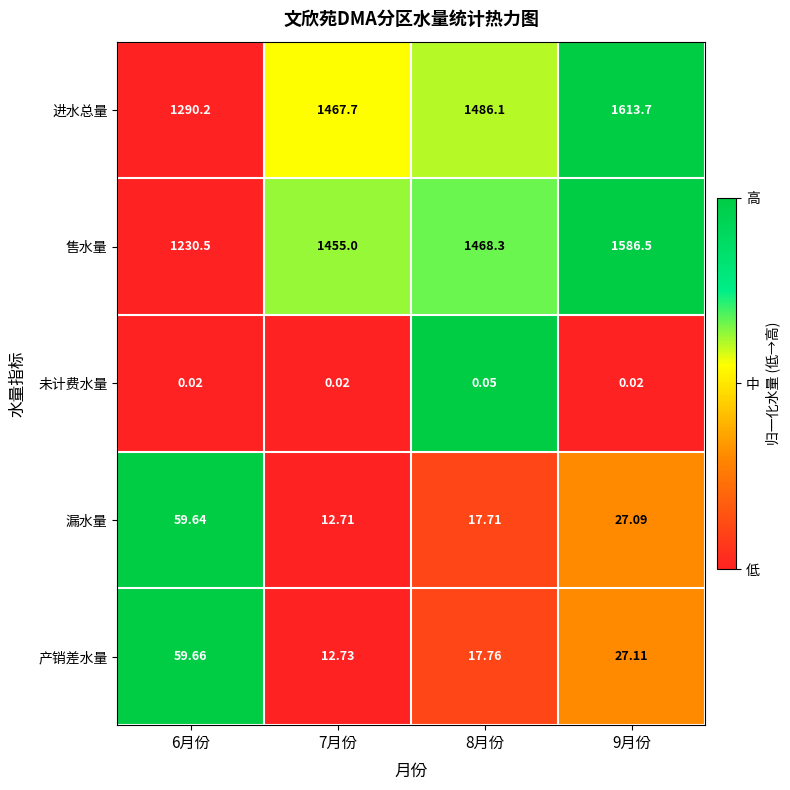

Is the value of 售水量 at 8月份 greater than the value of 产销差水量 at 9月份?

Yes